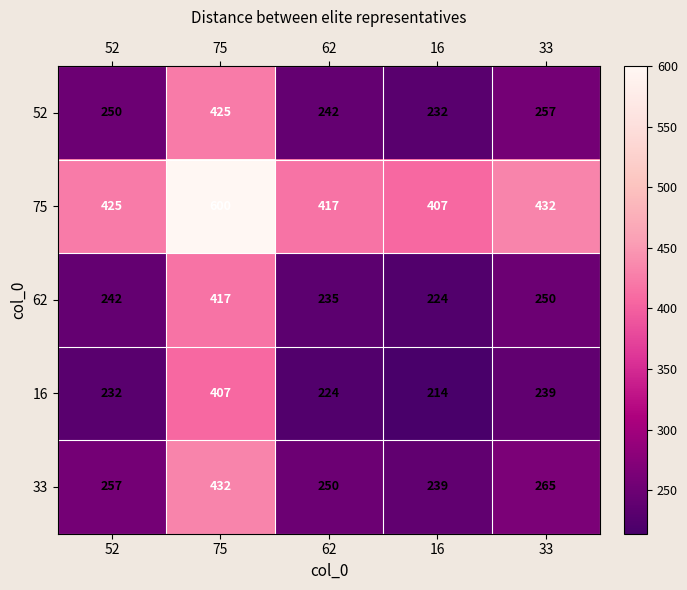

Which series has the largest total across all categories?

75